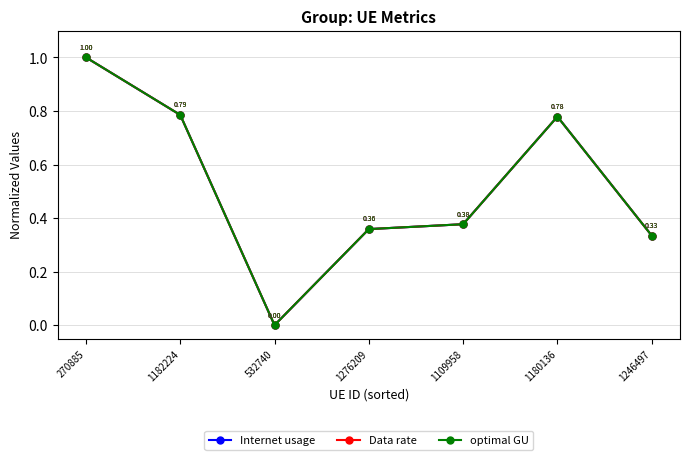

Does the chart have visible grid lines?

Yes